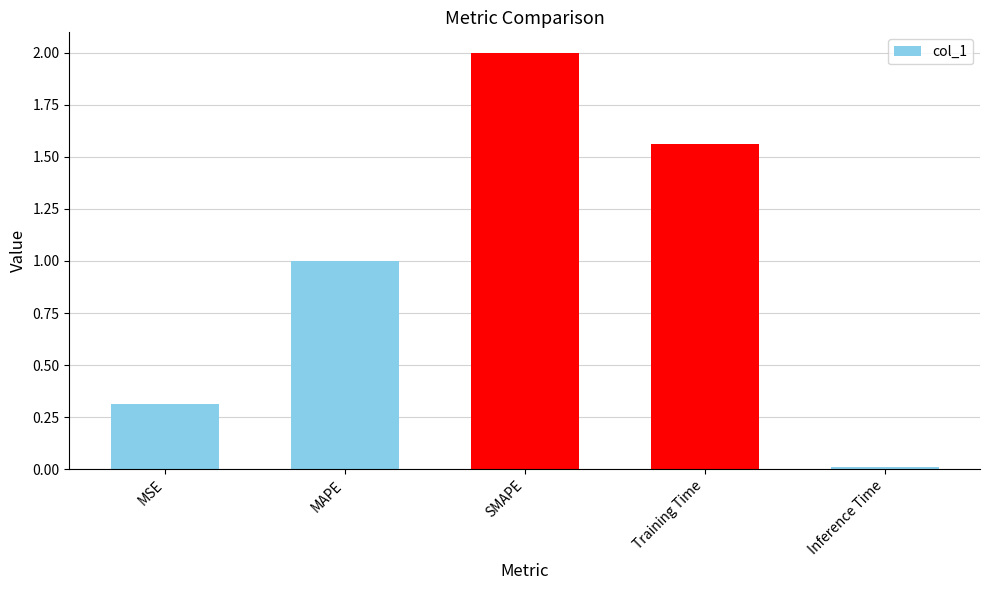

What is the difference between the maximum and minimum values?

2.0